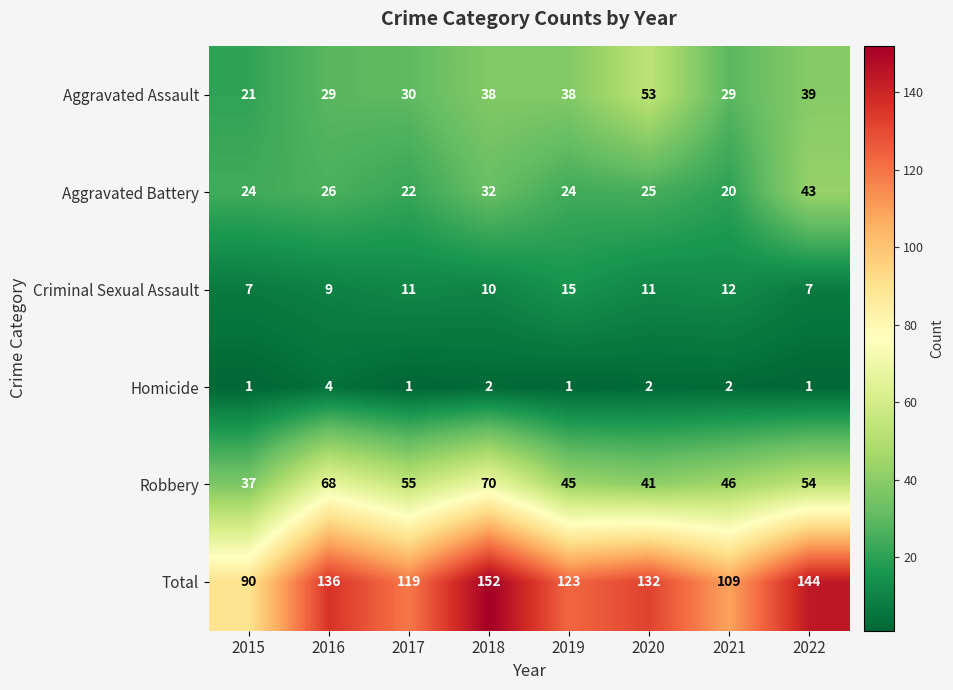

What is the difference between the Robbery values at 2015 and 2019?

8